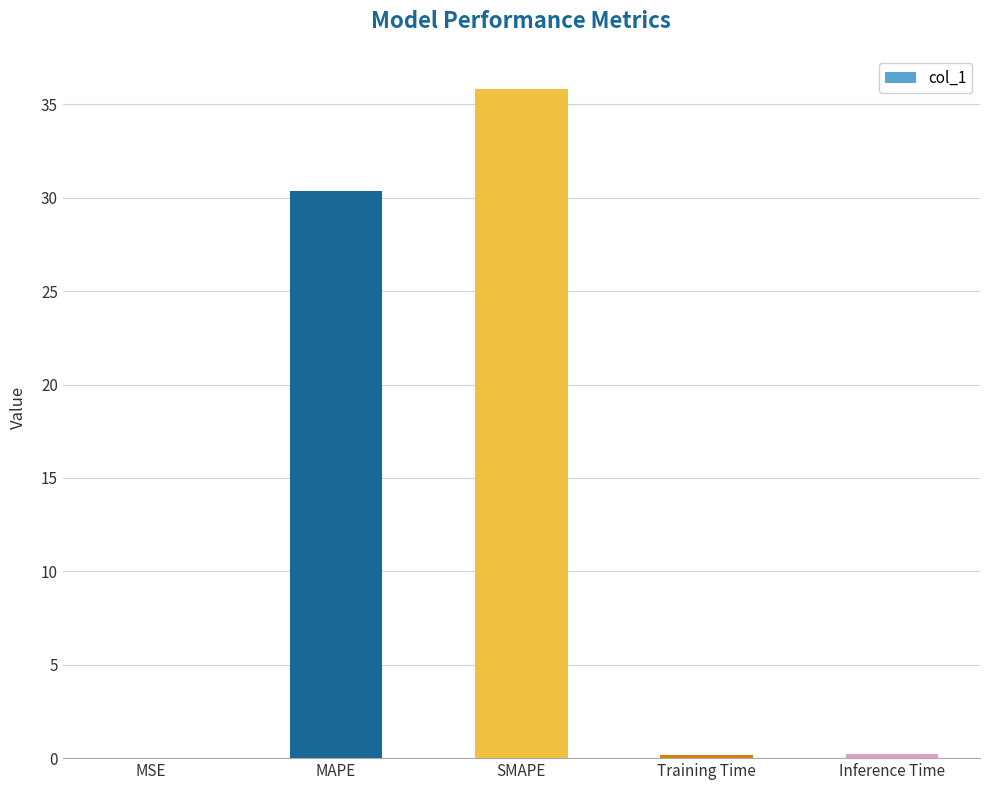

What is the change in value from MAPE to SMAPE?

+5.4